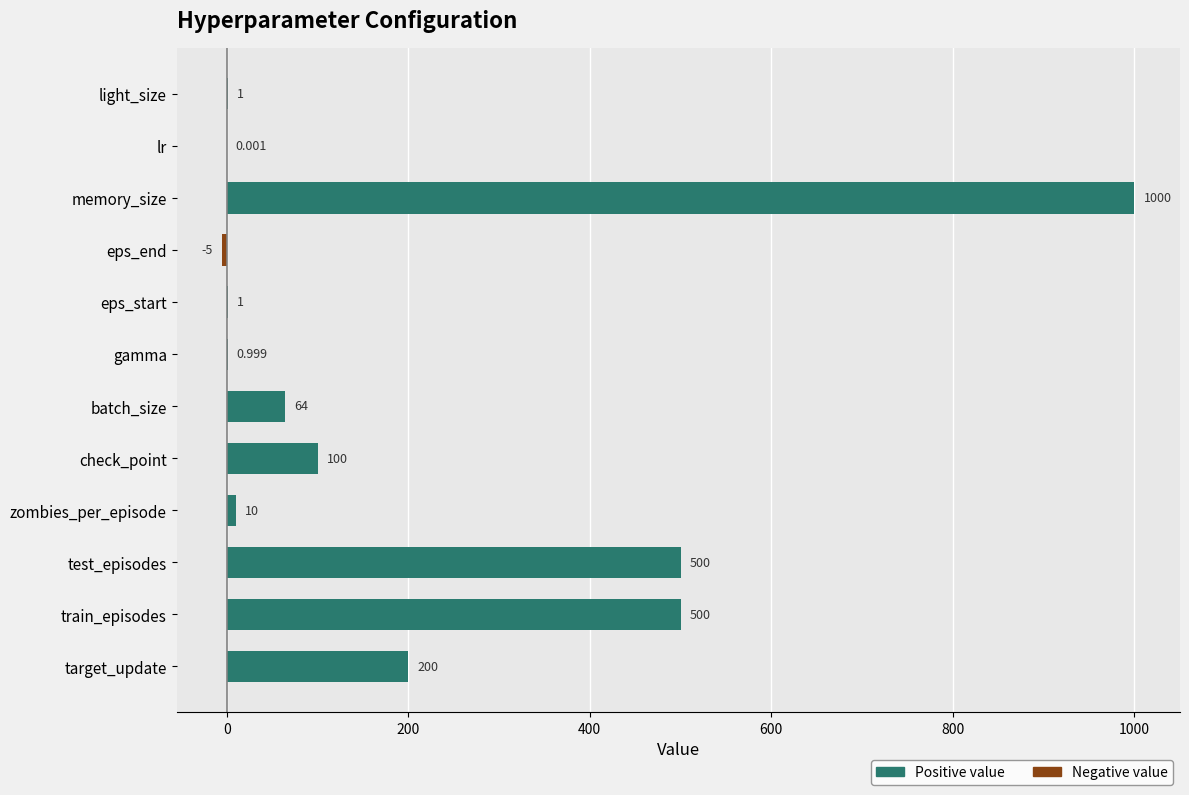

What is the sum of all Negative value values?

-5.0